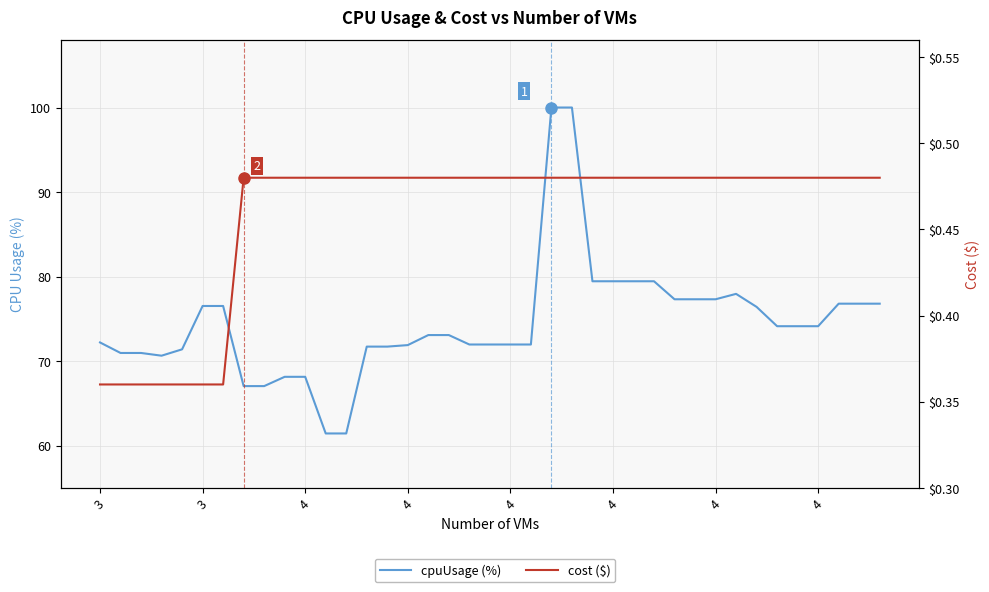

Is this an area chart (filled region under the line)?

No